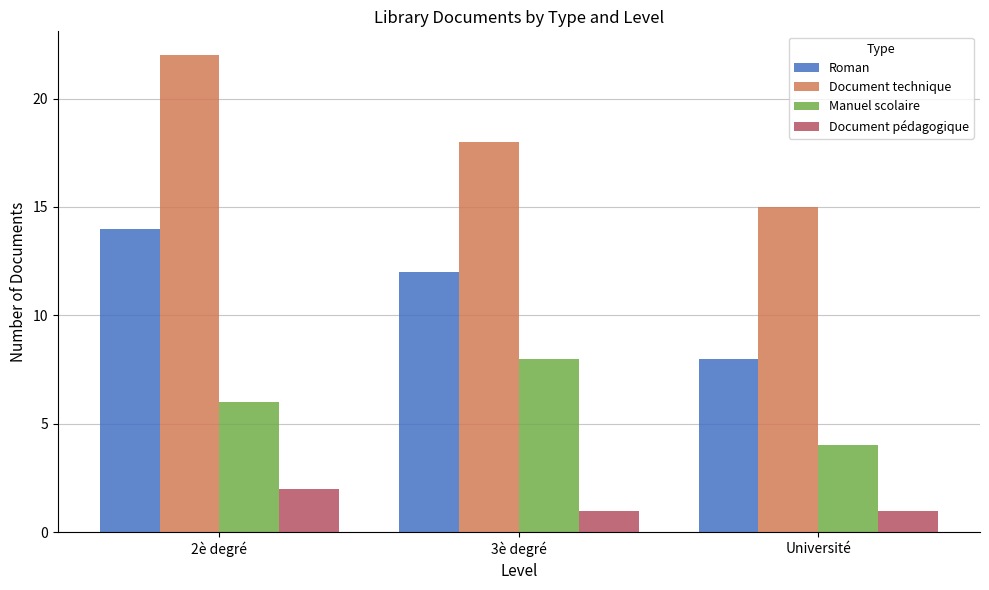

What is the difference between the Manuel scolaire values at Université and 3è degré?

4